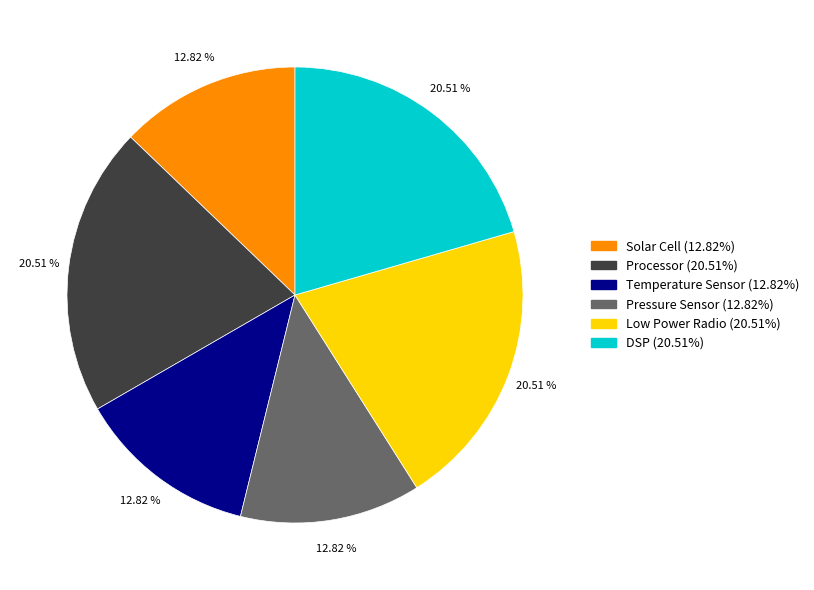

To the nearest percent, what is the combined percentage of Solar Cell and Low Power Radio?

33%